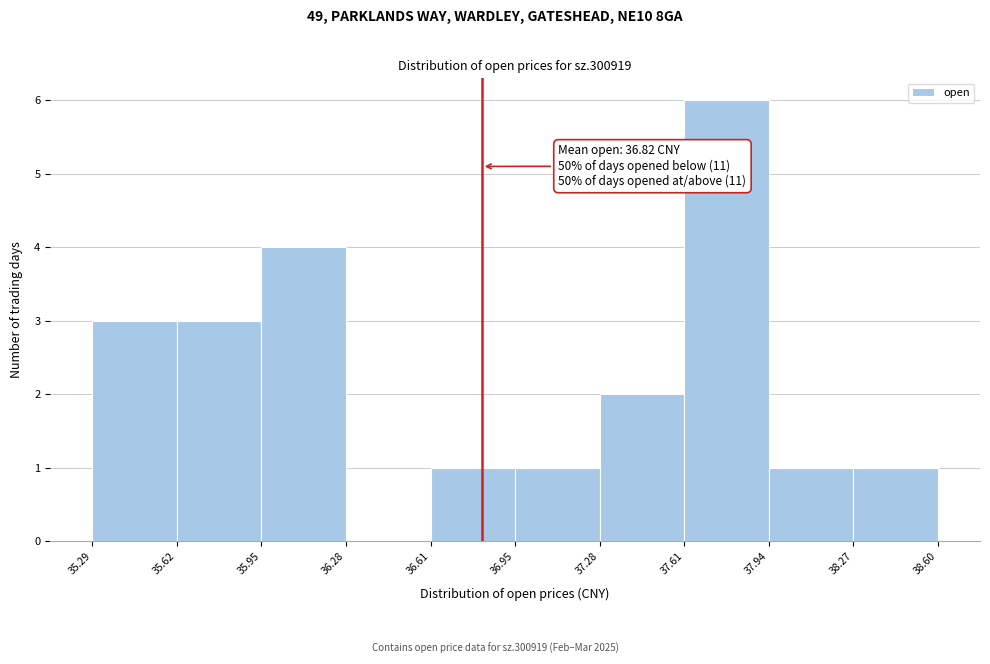

Over which range of the x-axis is the bar tallest?

37.61 to 37.94